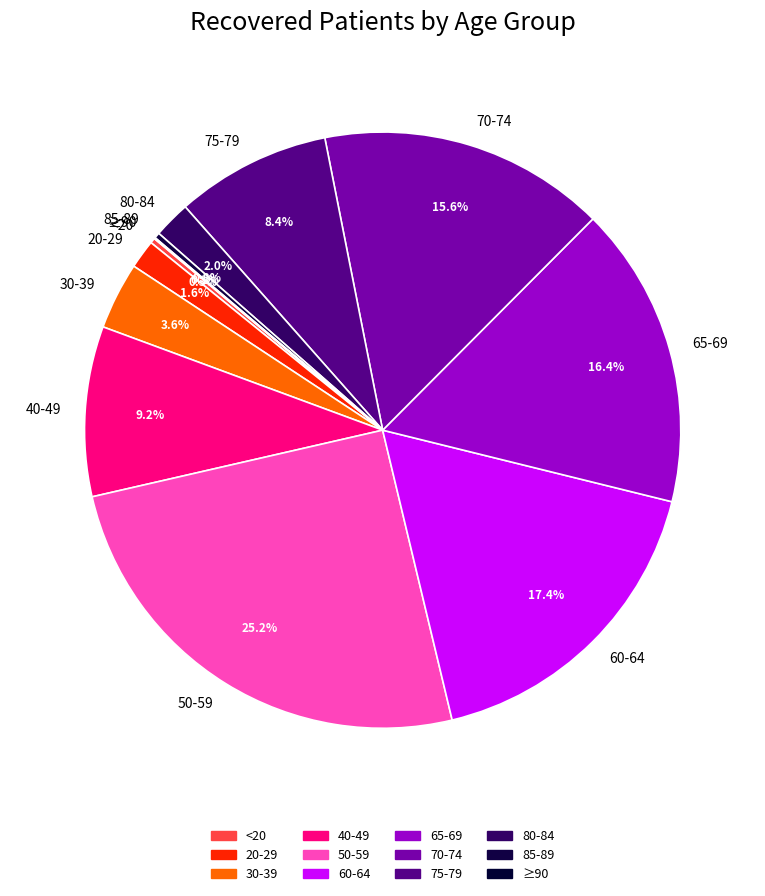

To the nearest percent, what is the difference between the largest and smallest slice percentages?

25%